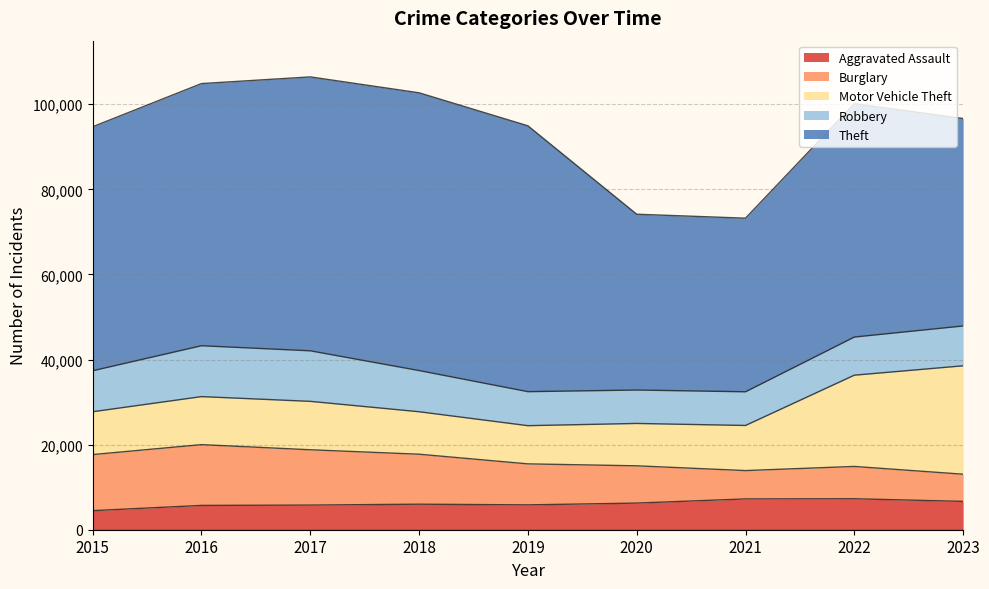

Is the value of Robbery at 2020 greater than the value of Aggravated Assault at 2023?

Yes